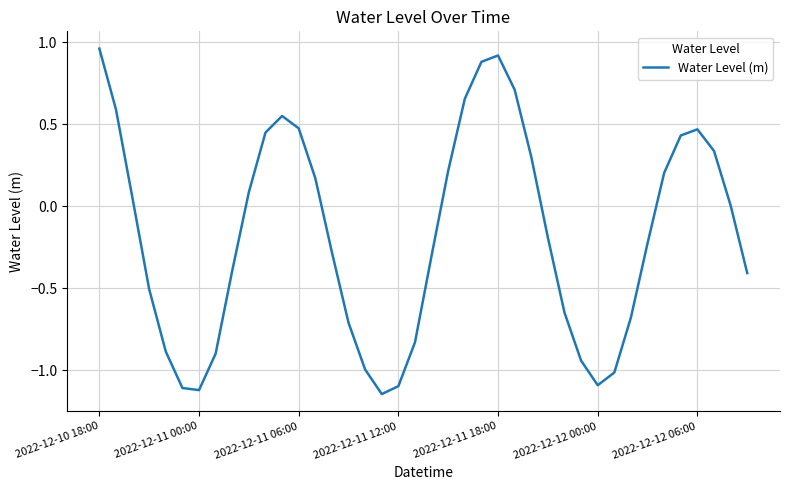

What is the difference between the maximum and minimum values?

2.1